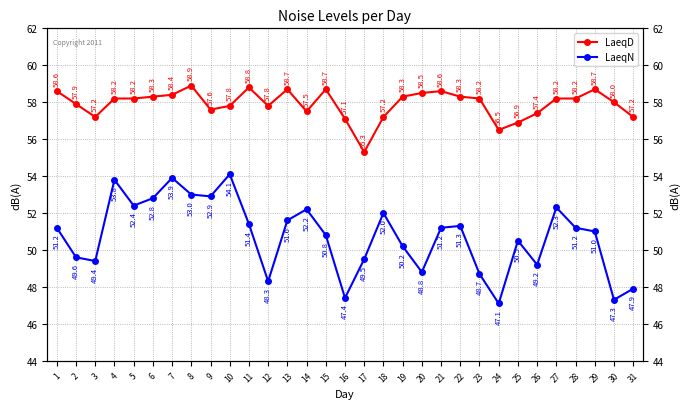

What is the value of the LaeqD point at the 18th from the left?

57.2